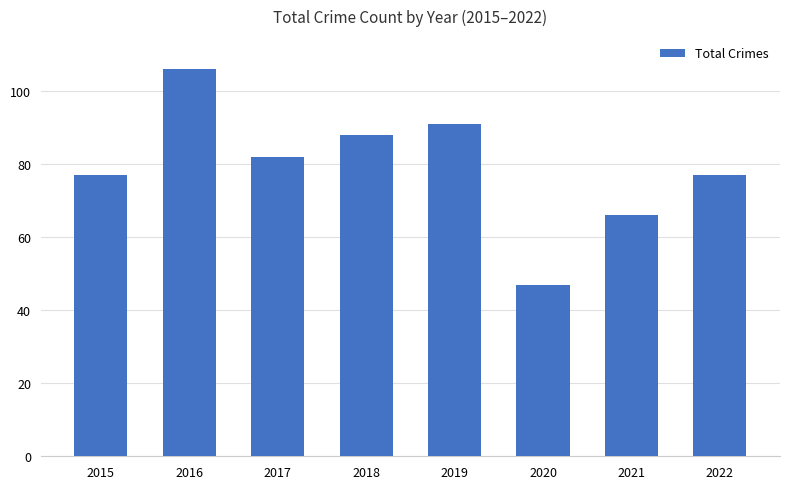

What is the difference between the values at 2018 and 2015?

11